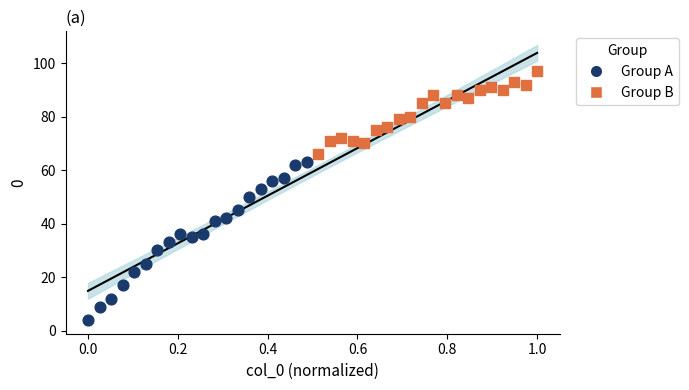

Which series contains the lowest Y value?

Group A